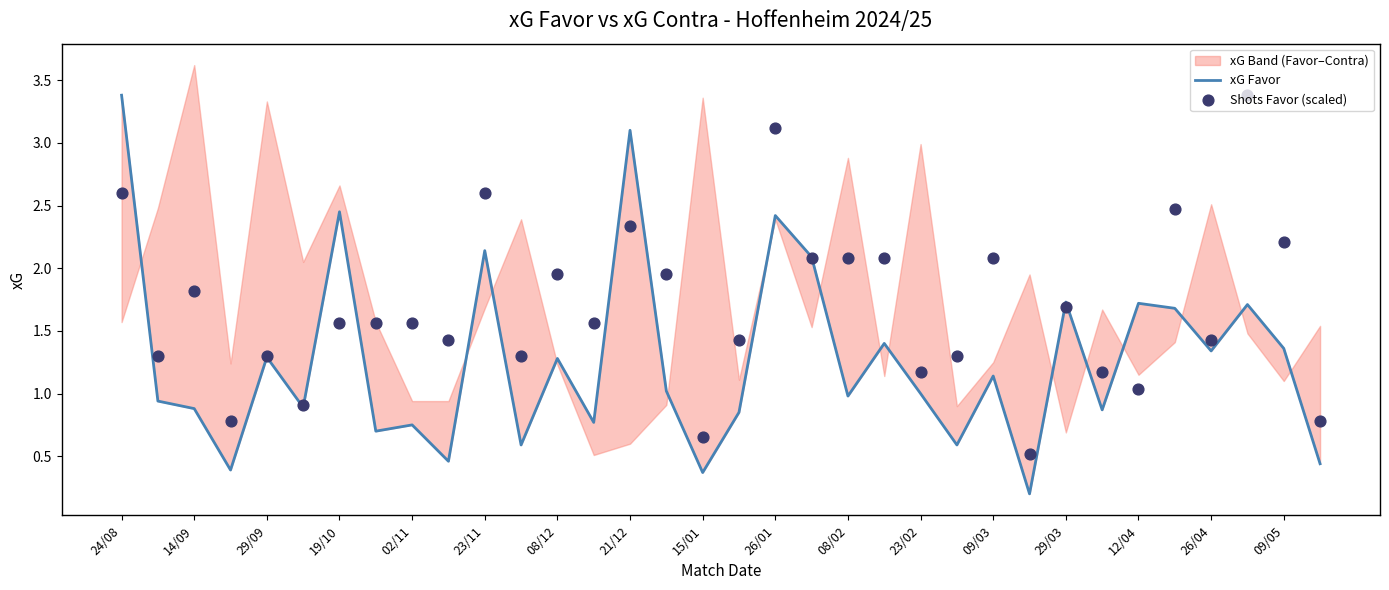

Is the value of xG Favor at 26/04 greater than the value of Shots Favor (scaled) at 20?

No